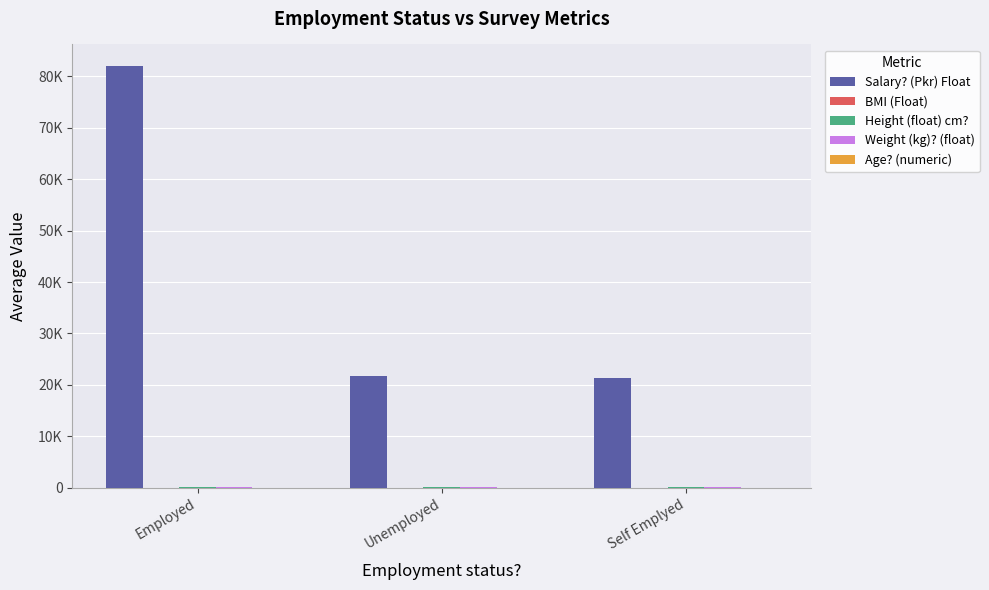

Rank the series at Self Emplyed from highest to lowest value.

Salary? (Pkr) Float, Height (float) cm?, Weight (kg)? (float), Age? (numeric), BMI (Float)